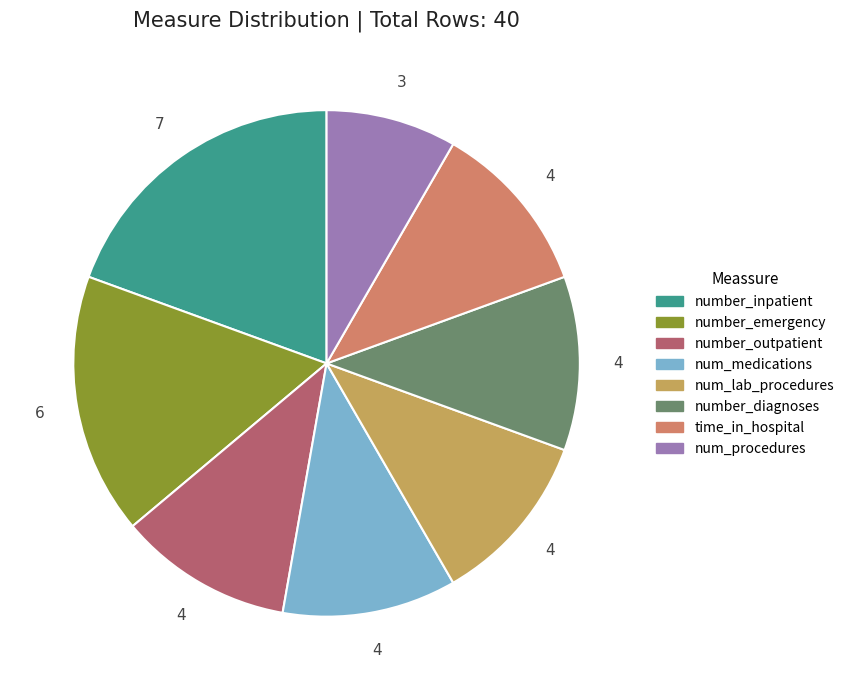

Do num_medications and number_emergency together represent more than half of the pie?

No